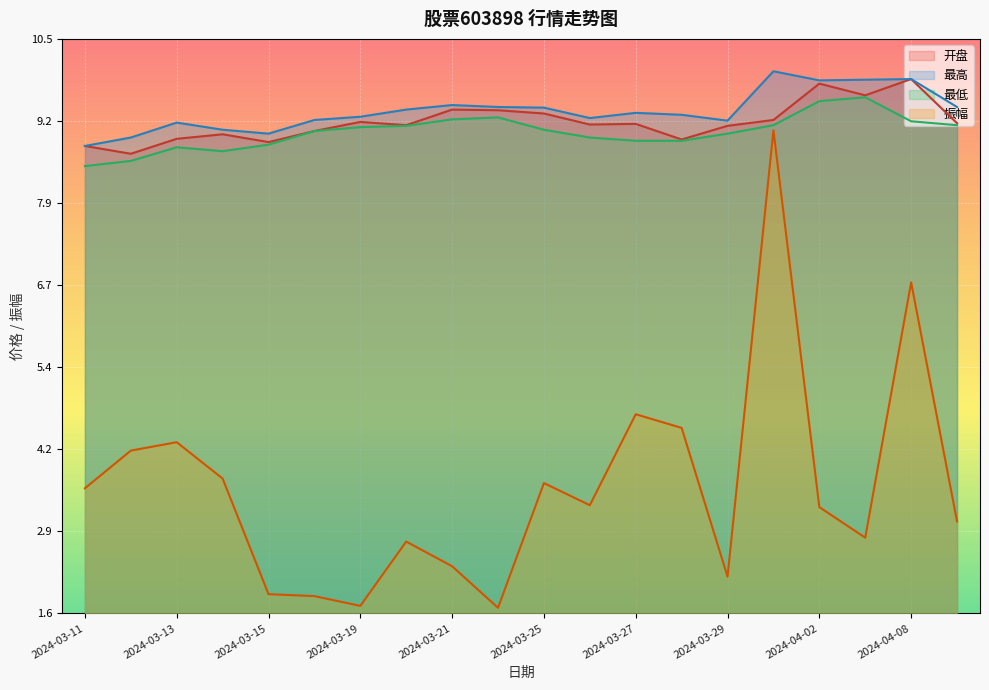

True or false: 开盘 and 振幅 cross at least once.

False